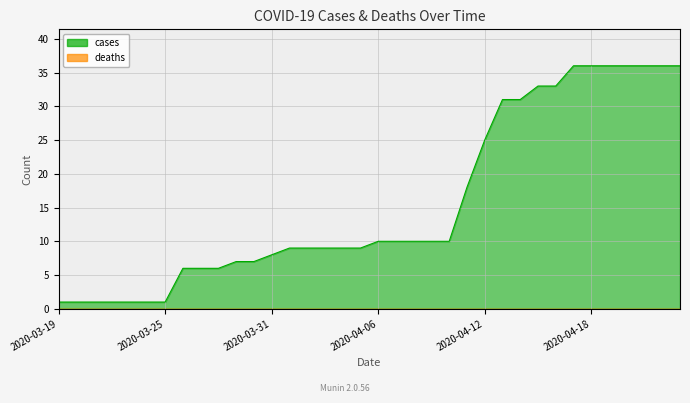

Which series has the largest range (max minus min)?

cases